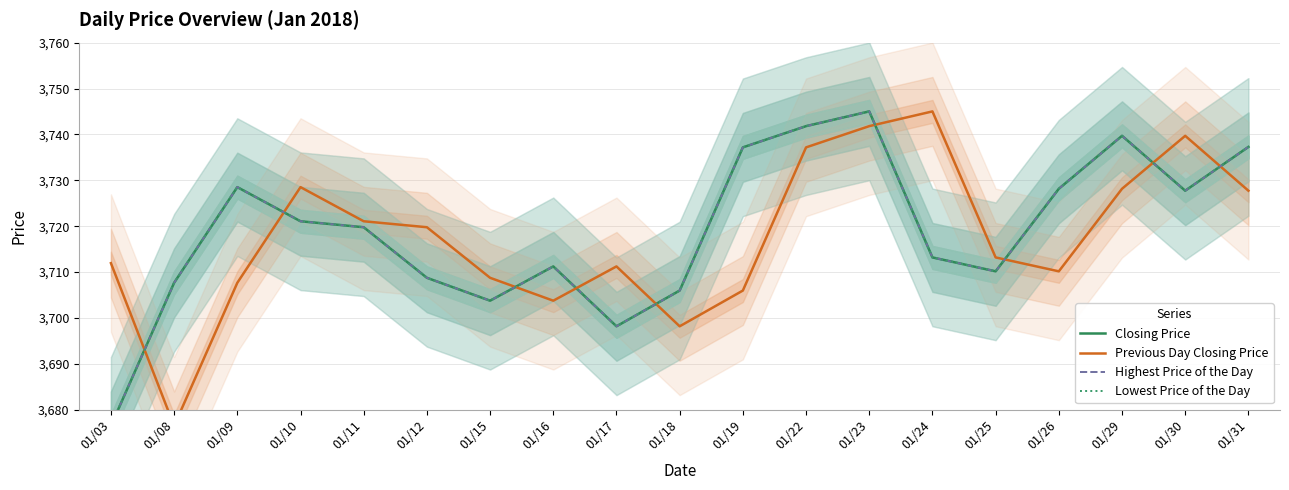

Reading left to right, what are all the values shown in this chart?

Closing Price: 3676.5	3707.7	3728.5	3721.1	3719.8	3708.8	3703.8	3711.2	3698.2	3706.0	3737.2	3741.8	3745.0	3713.2	3710.2	3728.2	3739.7	3727.7	3737.3
Previous Day Closing Price: 3711.9	3676.5	3707.7	3728.5	3721.1	3719.8	3708.8	3703.8	3711.2	3698.2	3706.0	3737.2	3741.8	3745.0	3713.2	3710.2	3728.2	3739.7	3727.7
Highest Price of the Day: 3676.5	3707.7	3728.5	3721.1	3719.8	3708.8	3703.8	3711.2	3698.2	3706.0	3737.2	3741.8	3745.0	3713.2	3710.2	3728.2	3739.7	3727.7	3737.3
Lowest Price of the Day: 3676.5	3707.7	3728.5	3721.1	3719.8	3708.8	3703.8	3711.2	3698.2	3706.0	3737.2	3741.8	3745.0	3713.2	3710.2	3728.2	3739.7	3727.7	3737.3